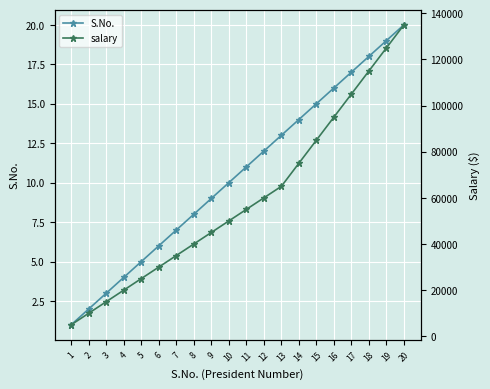

True or false: salary and S.No. cross at least once.

False